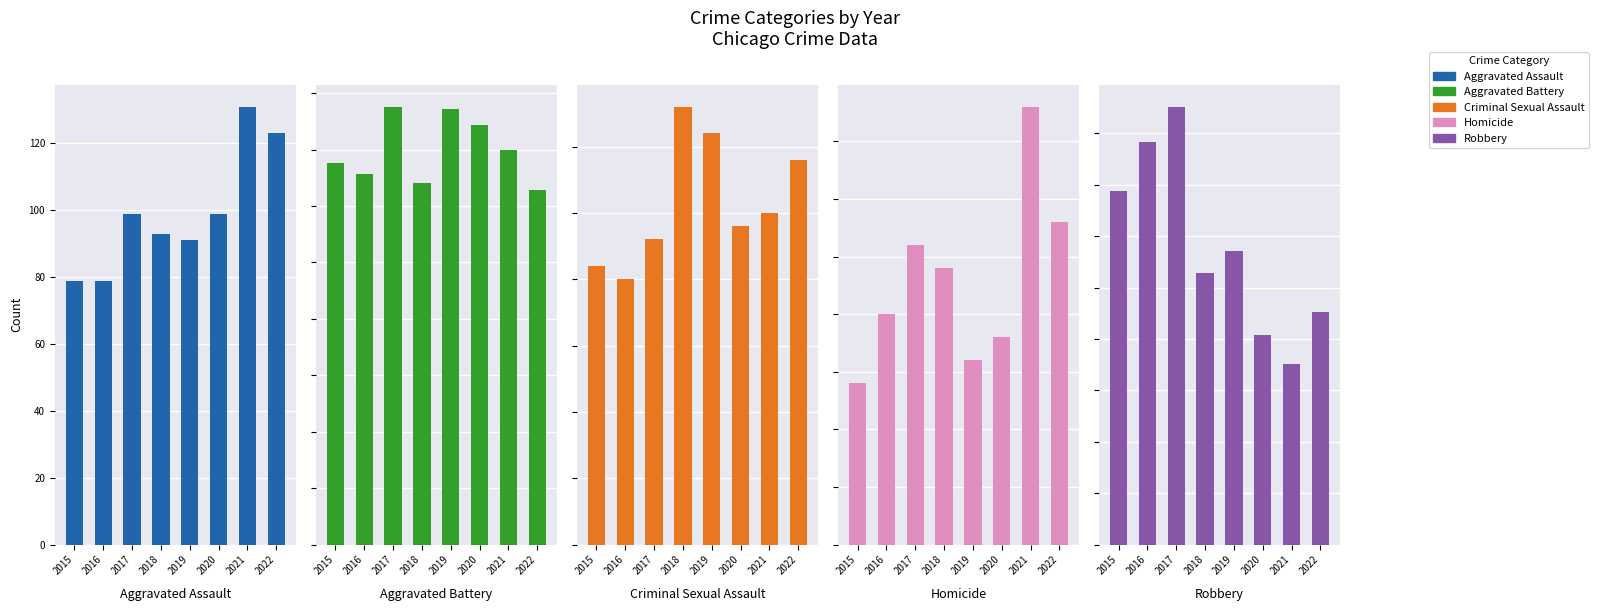

Where does the Aggravated Battery series first go above 175?

2017